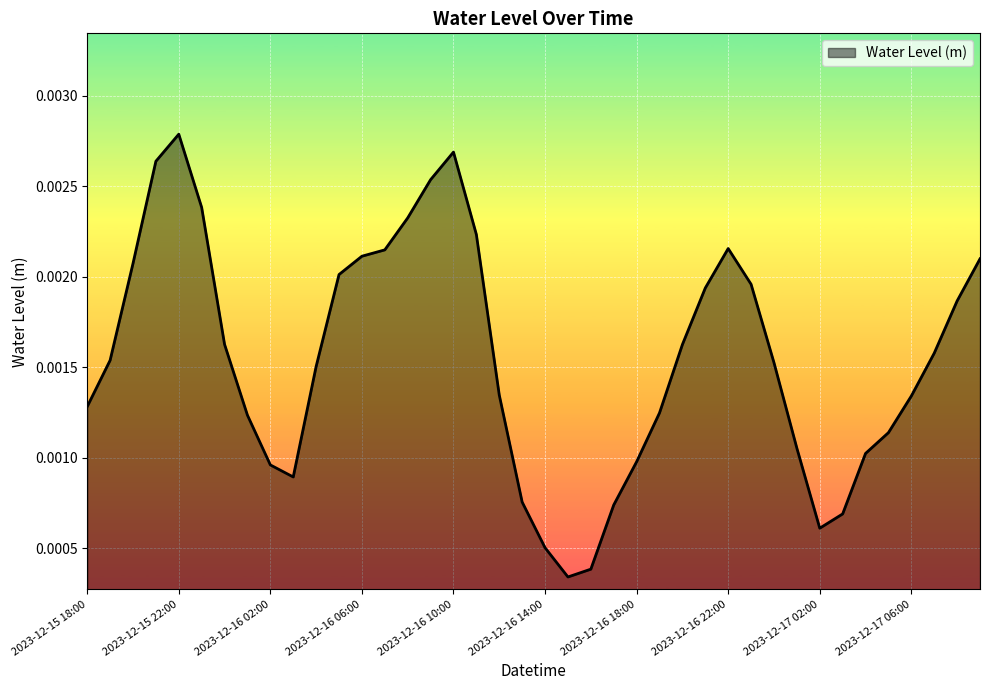

How many lines are shown in the chart?

1